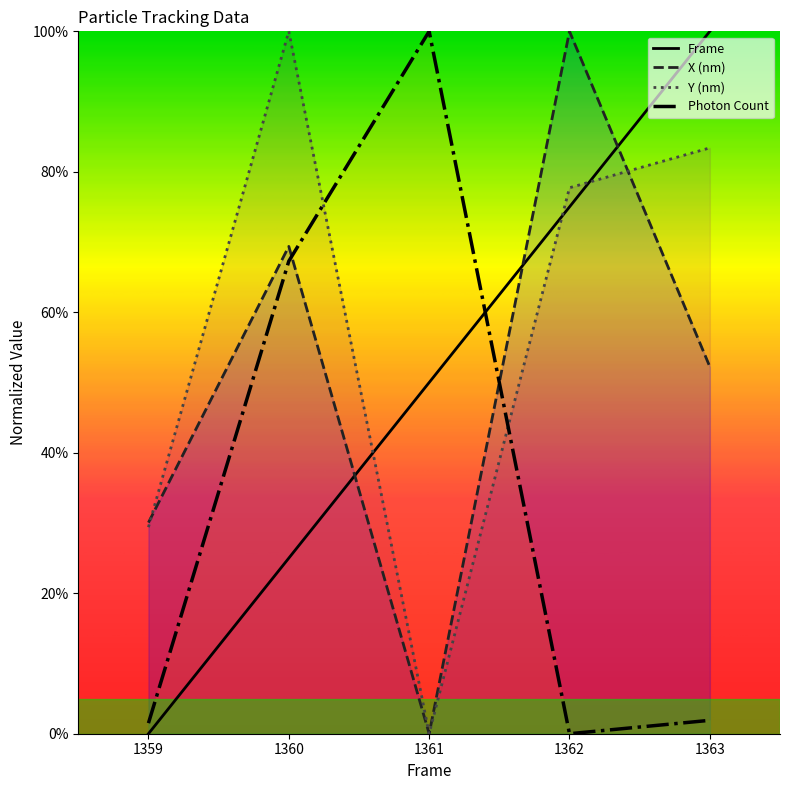

What is the total value across all series at 1361?

150.0